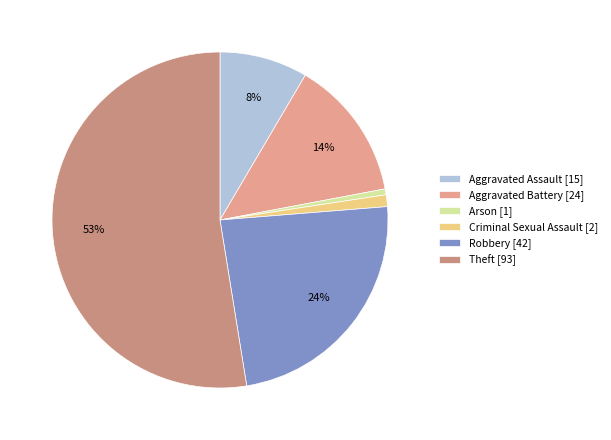

To the nearest percent, what percentage of the pie is Robbery?

24%